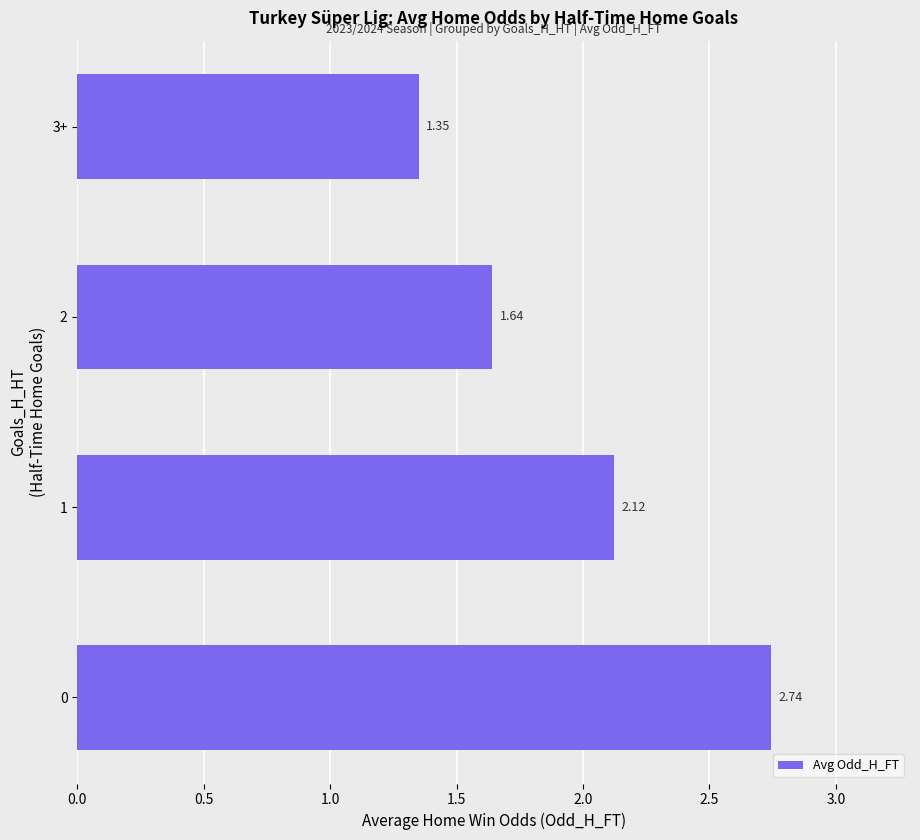

What is the ratio of the value at 0 to the value at 1?

1.3